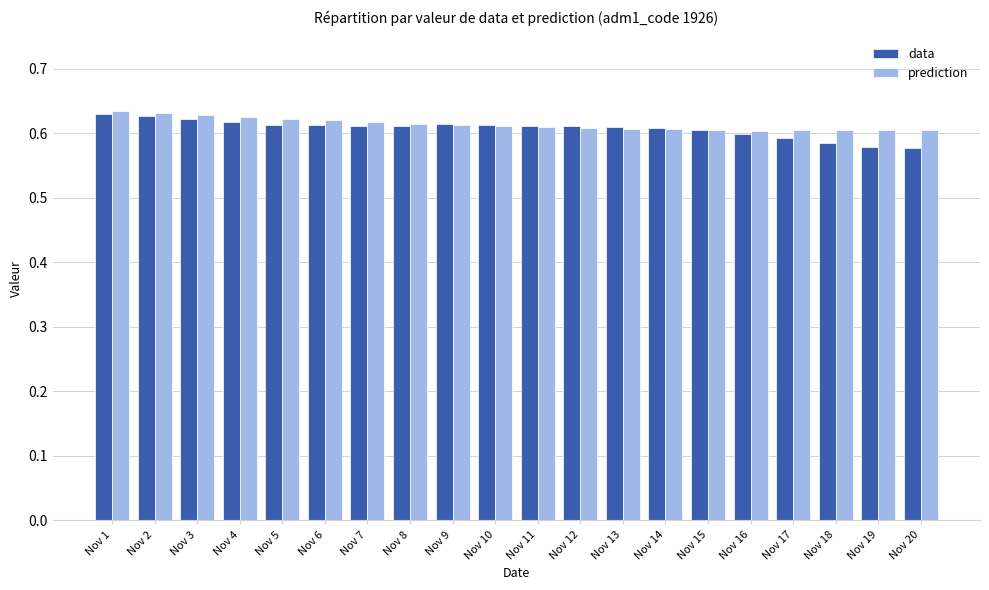

How many series are shown in this chart?

2